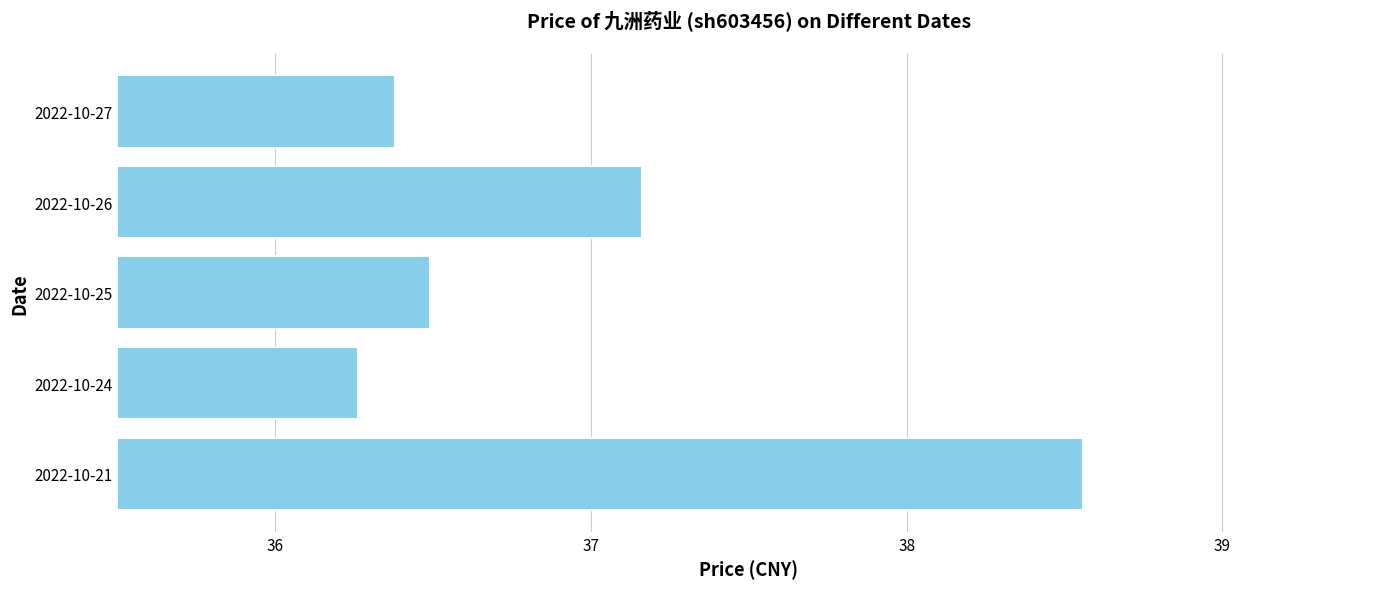

Where is the data nearest to the value 37?

2022-10-26